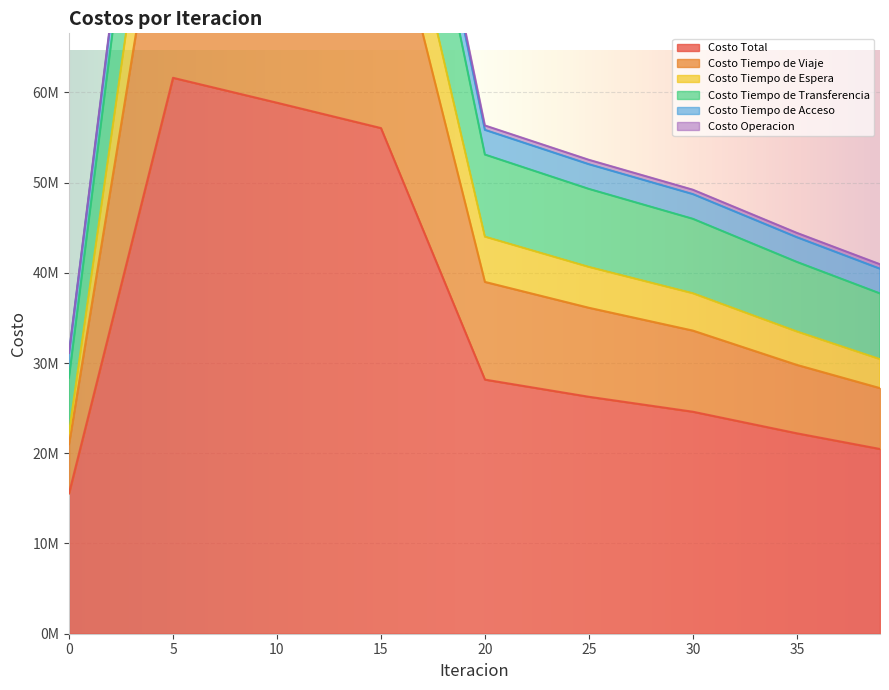

List the labels in order of Costo Tiempo de Espera value, largest first.

5, 10, 15, 20, 25, 30, 35, 39, 0